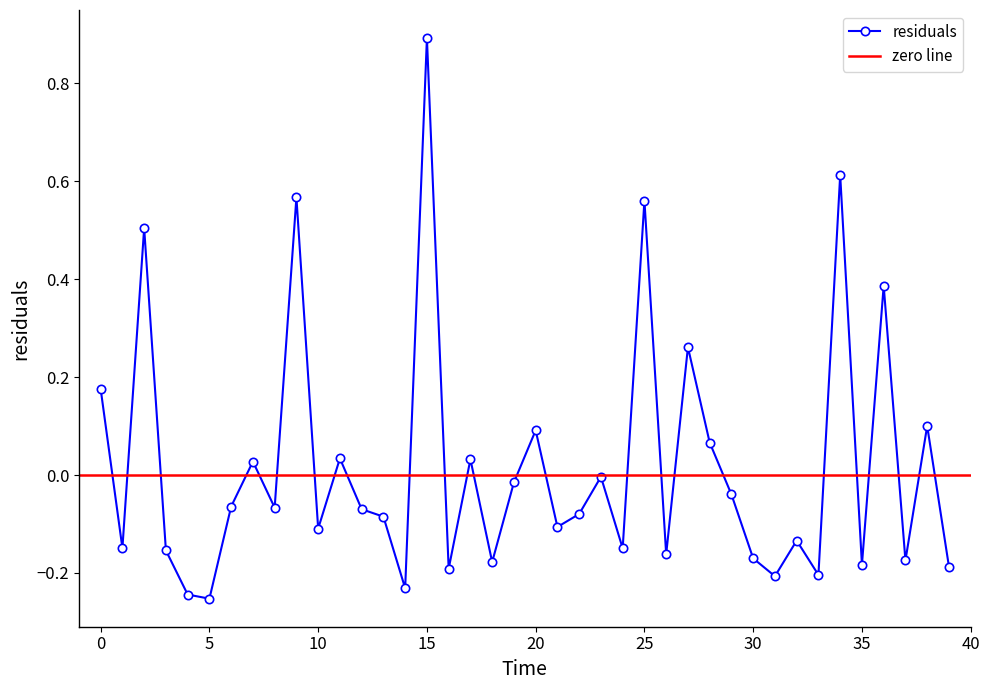

Reading left to right, what are all the values shown in this chart?

0=0.2	1=-0.1	2=0.5	3=-0.2	4=-0.2	5=-0.3	6=-0.1	7=0.0	8=-0.1	9=0.6	10=-0.1	11=0.0	12=-0.1	13=-0.1	14=-0.2	15=0.9	16=-0.2	17=0.0	18=-0.2	19=-0.0	20=0.1	21=-0.1	22=-0.1	23=-0.0	24=-0.1	25=0.6	26=-0.2	27=0.3	28=0.1	29=-0.0	30=-0.2	31=-0.2	32=-0.1	33=-0.2	34=0.6	35=-0.2	36=0.4	37=-0.2	38=0.1	39=-0.2